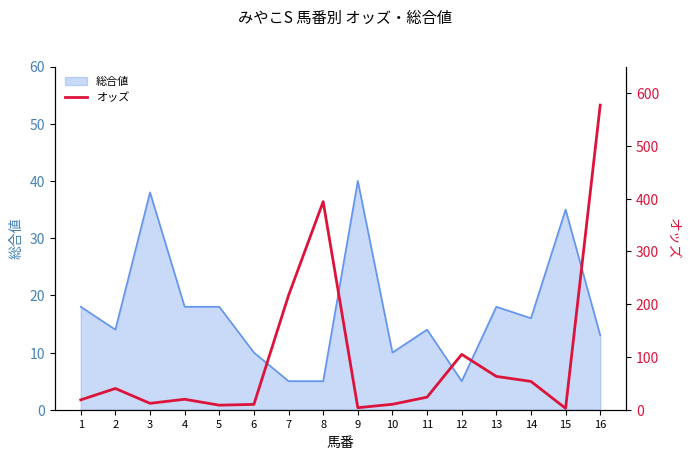

How many points are higher than both their immediate neighbors (excluding endpoints)?

4